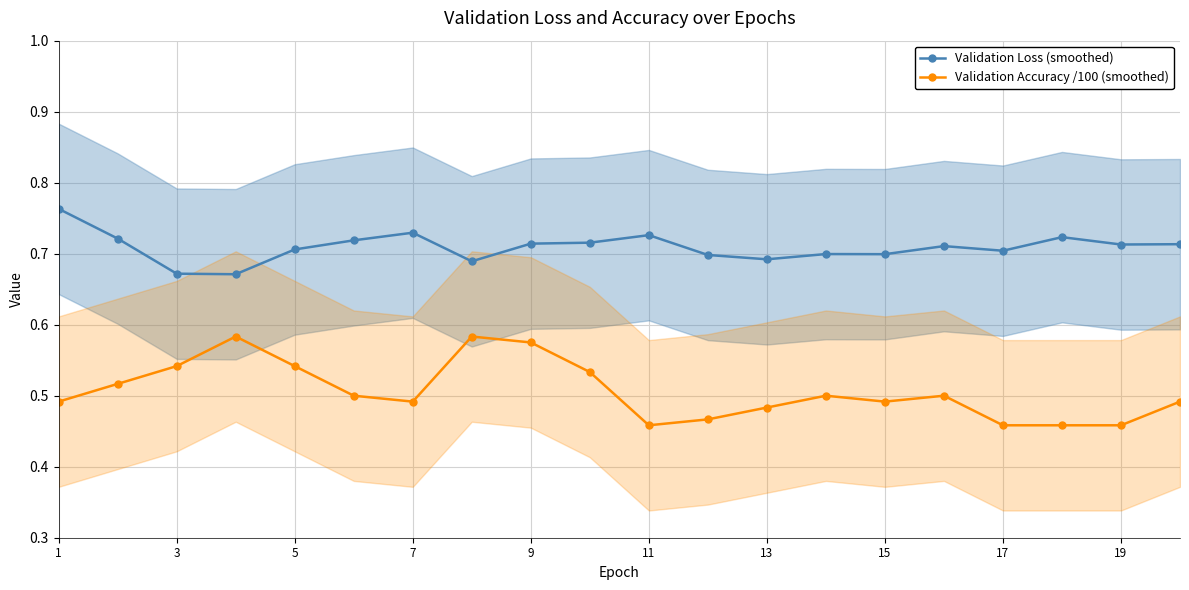

What is the maximum value shown in the chart?

0.8